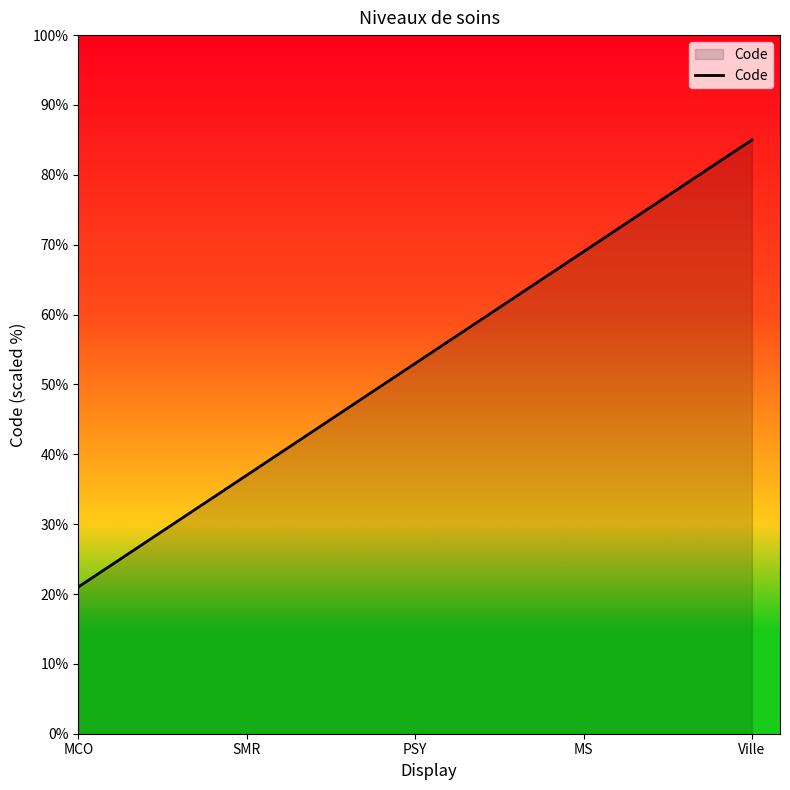

What is the difference between the values at SMR and MS?

32